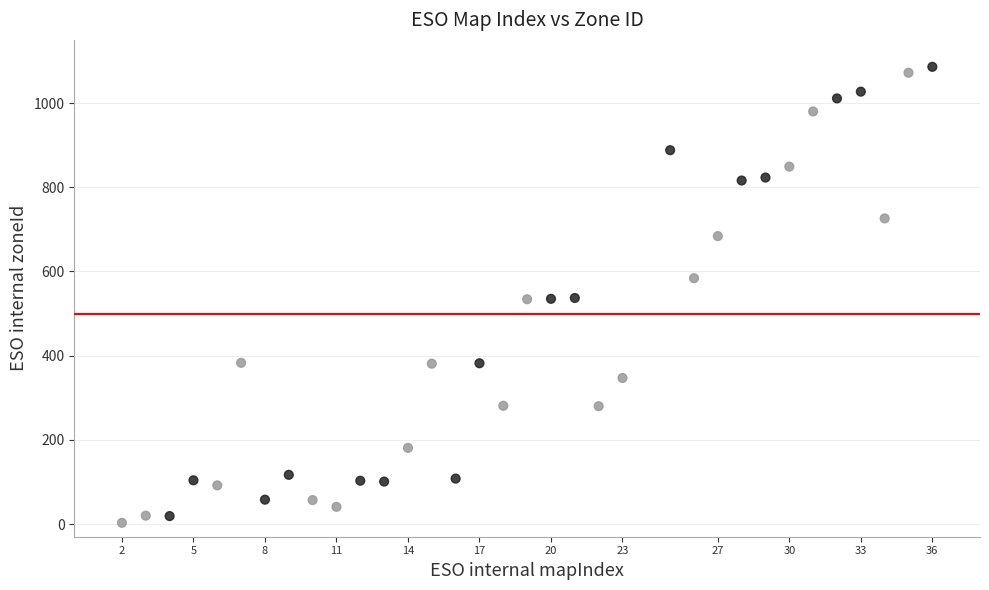

What is the range of X values (max minus min)?

34